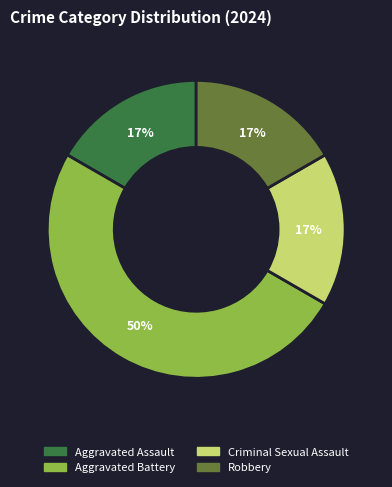

How many slices are in this pie chart?

4